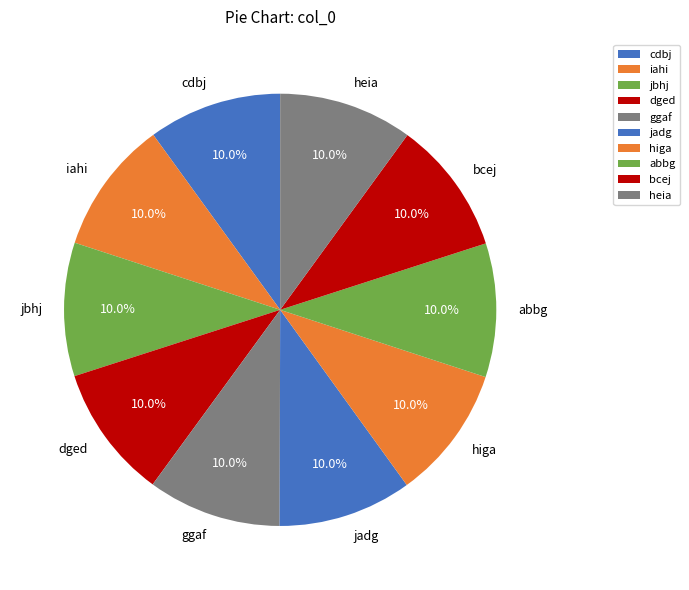

Combined, what portion of the pie is higa and abbg?

20.0%